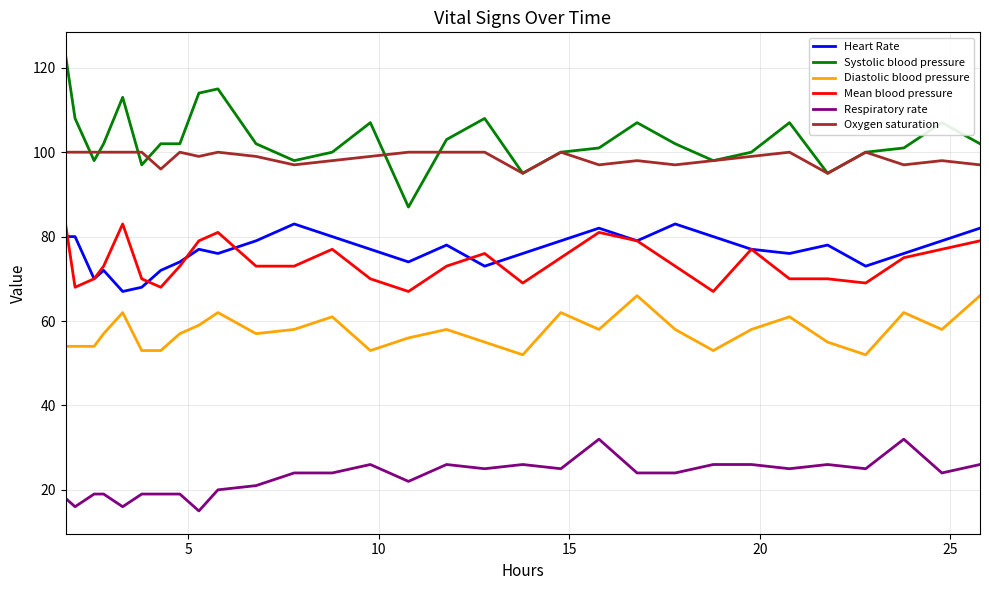

What is the maximum value shown in the chart?

123